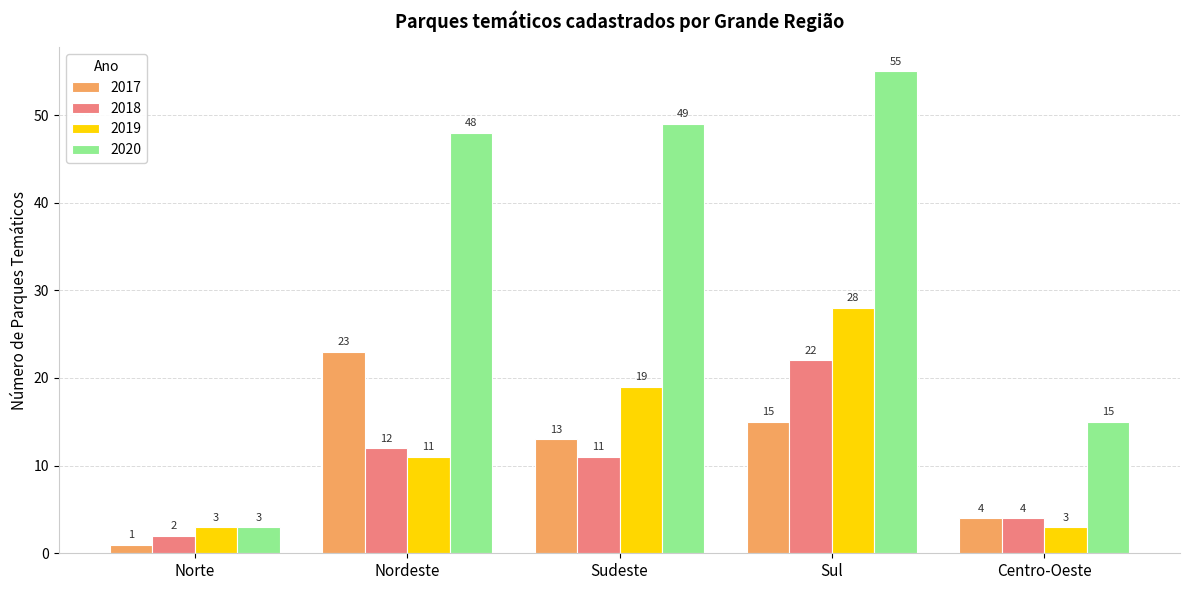

What is the approximate value of 2017 at Sul?

15